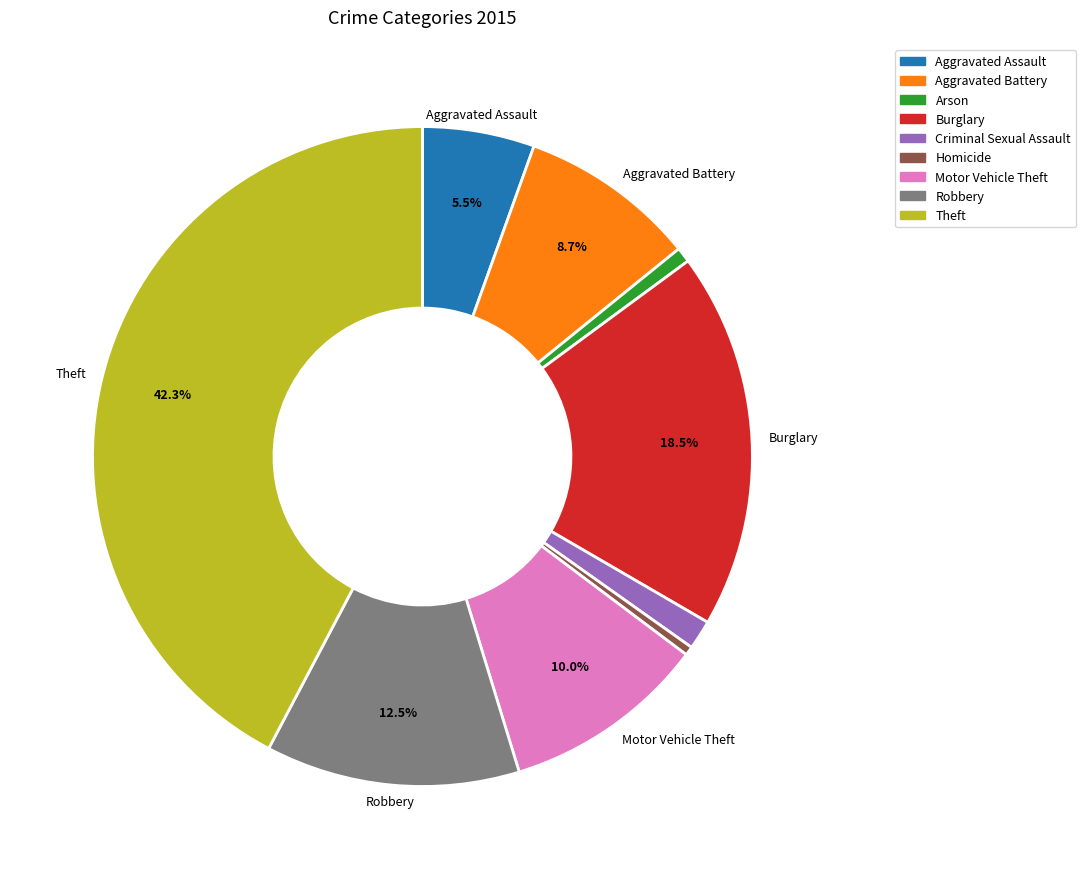

What is the total percentage of Aggravated Assault and Theft?

47.8%